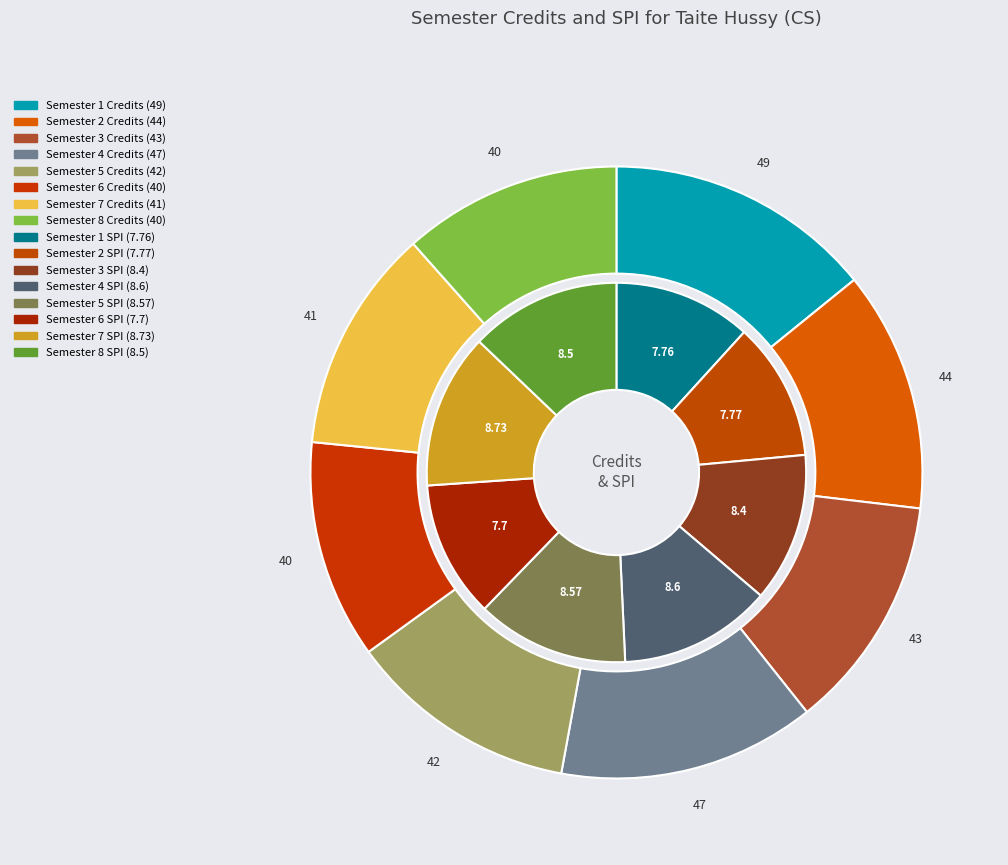

Which slice is the largest?

Semester 1